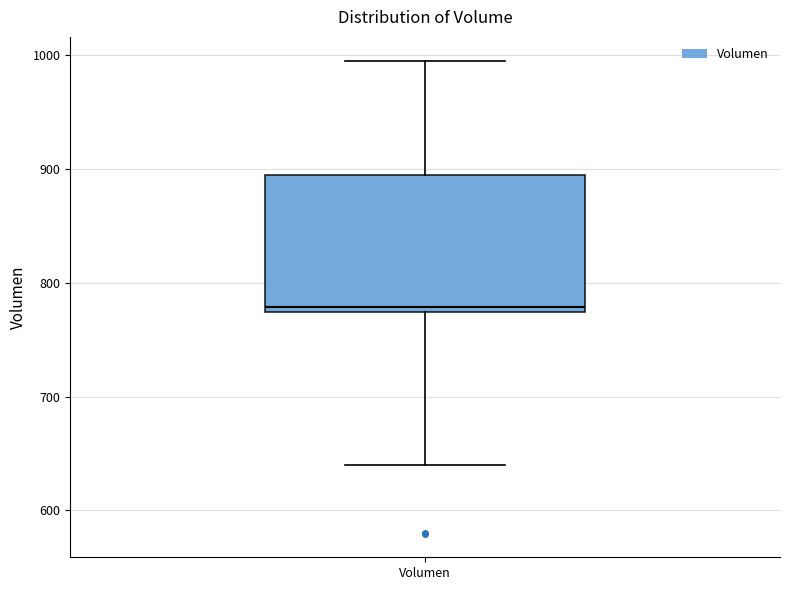

Read this box plot against the y-axis: the position of the median line, the range covered by the box, and the ends of both whiskers. The values are not printed on the chart, so give them approximately, as read against the axis.

median 780, box 770 to 890, whiskers 640 to 1000